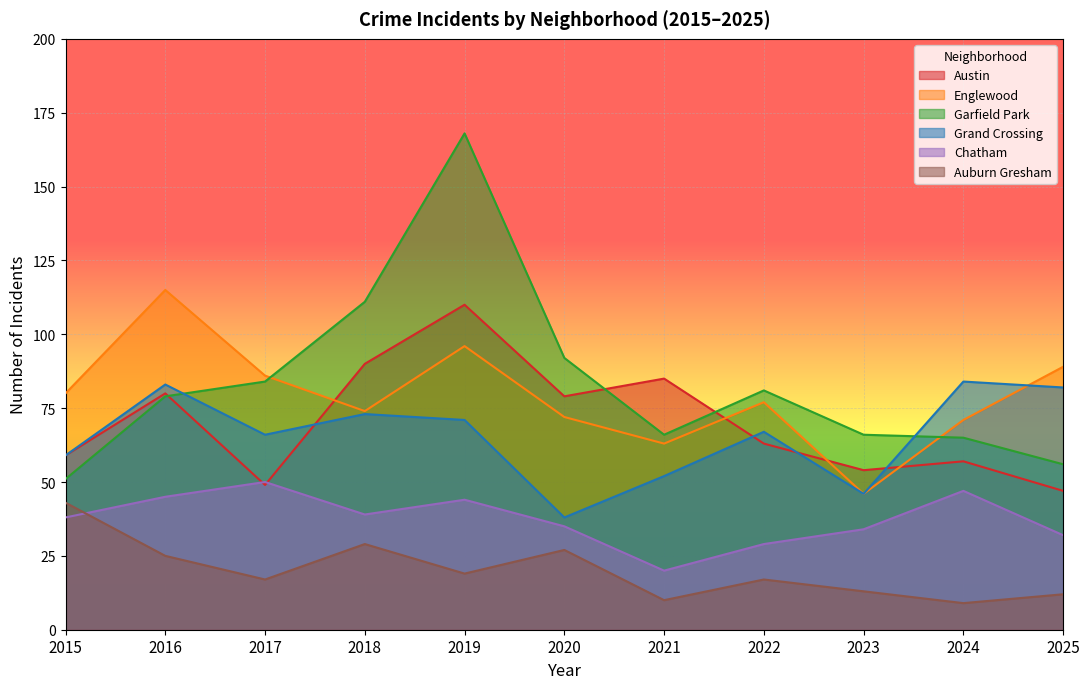

Reading left to right, what are all the values shown in this chart?

Austin: 2015=59	2016=80	2017=49	2018=90	2019=110	2020=79	2021=85	2022=63	2023=54	2024=57	2025=47
Englewood: 2015=80	2016=115	2017=86	2018=74	2019=96	2020=72	2021=63	2022=77	2023=46	2024=71	2025=89
Garfield Park: 2015=51	2016=79	2017=84	2018=111	2019=168	2020=92	2021=66	2022=81	2023=66	2024=65	2025=56
Grand Crossing: 2015=59	2016=83	2017=66	2018=73	2019=71	2020=38	2021=52	2022=67	2023=46	2024=84	2025=82
Chatham: 2015=38	2016=45	2017=50	2018=39	2019=44	2020=35	2021=20	2022=29	2023=34	2024=47	2025=32
Auburn Gresham: 2015=43	2016=25	2017=17	2018=29	2019=19	2020=27	2021=10	2022=17	2023=13	2024=9	2025=12